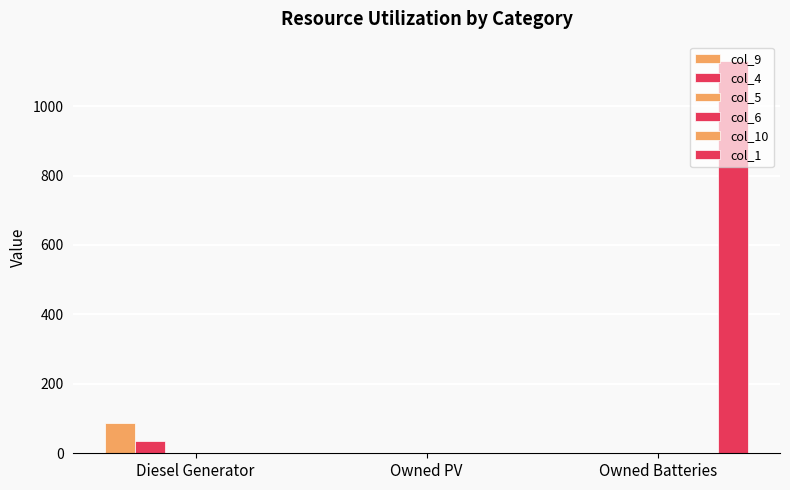

Reading left to right, extract all data points from this chart.

col_9: 88	0	0
col_4: 36	0	0
col_5: 1	0	0
col_6: 0	0	0
col_10: 0	0	0
col_1: 0	0	1129